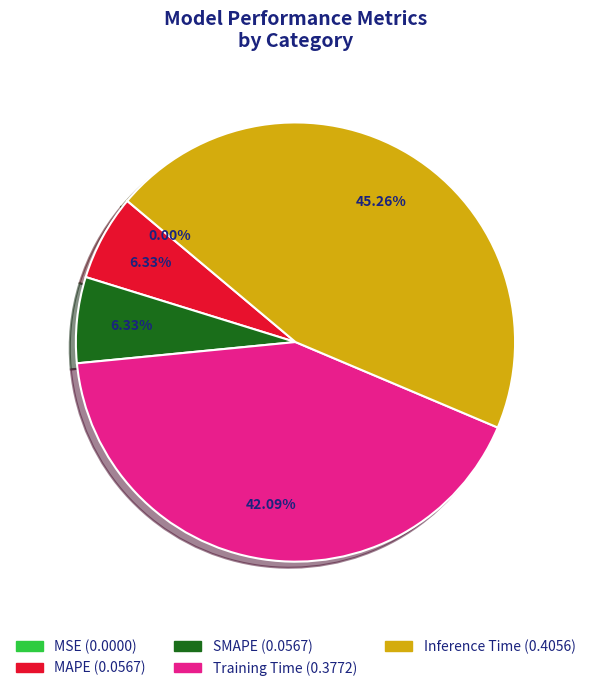

How much of the chart is everything except Inference Time?

54.7%